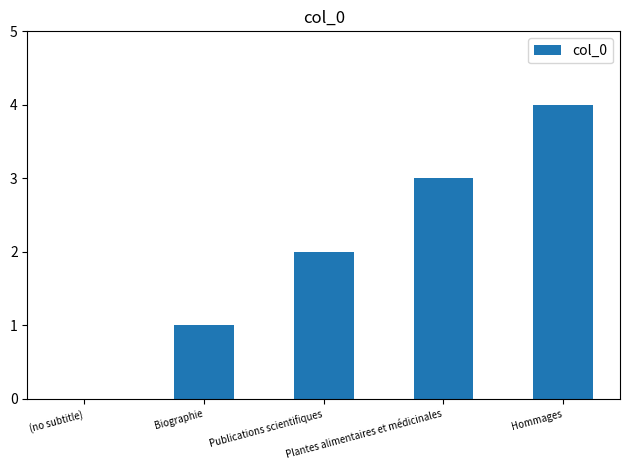

Which label corresponds to the largest value in the chart?

Hommages